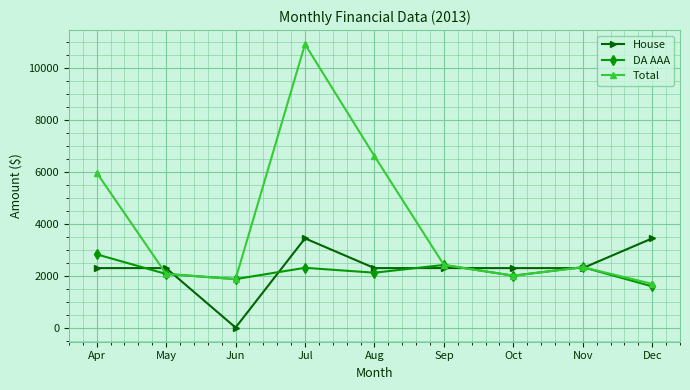

Which series has the largest total across all categories?

Total